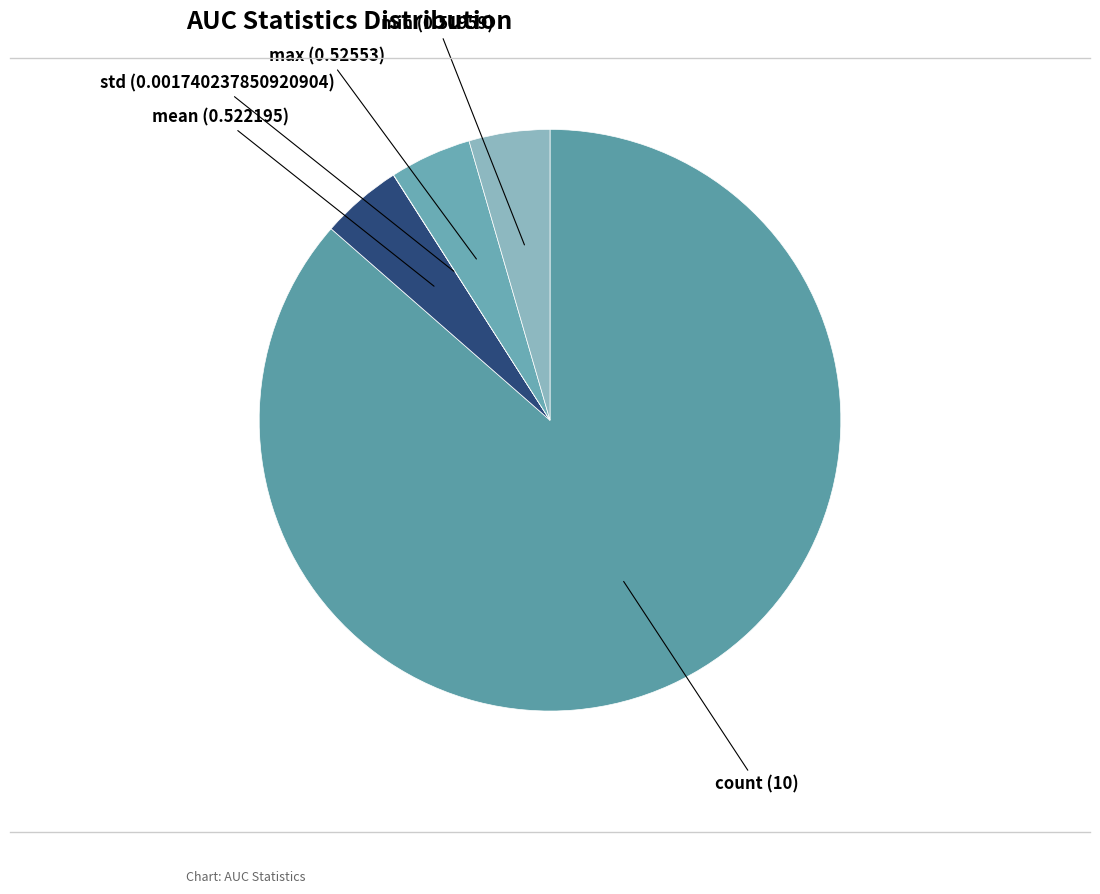

Rank the categories by value from lowest to highest.

std, min, mean, max, count